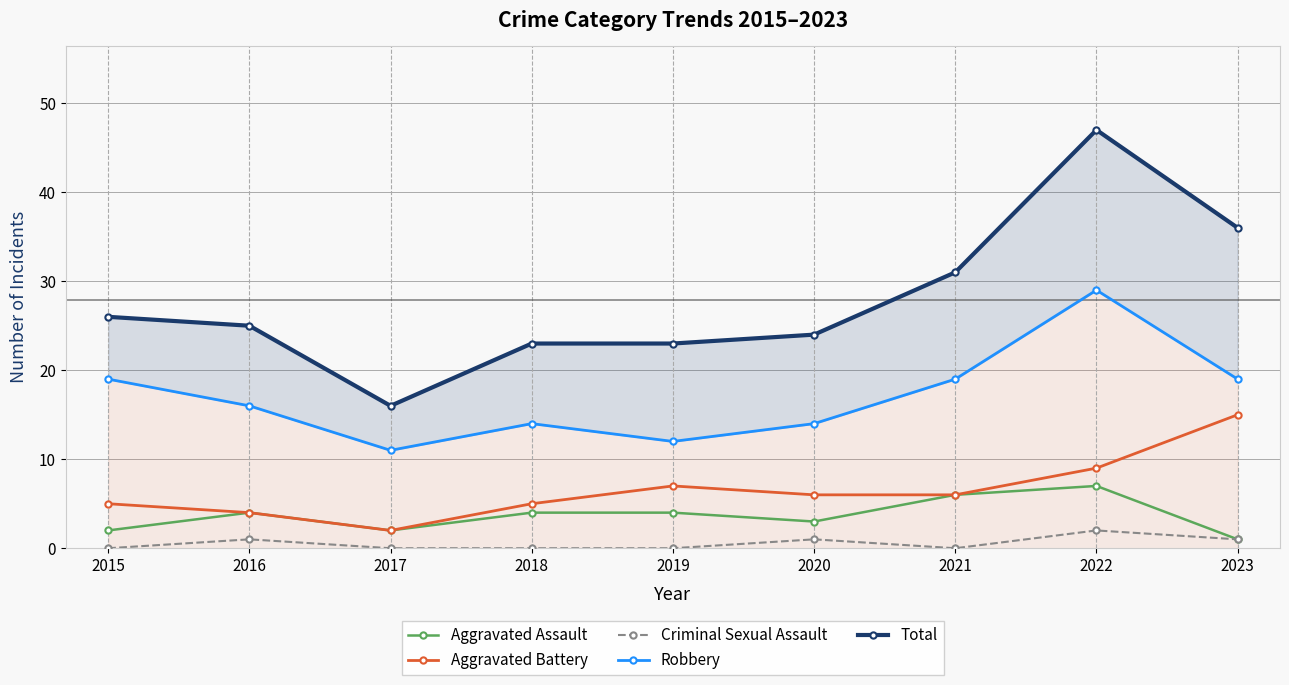

Where is the first local minimum for Criminal Sexual Assault?

2021